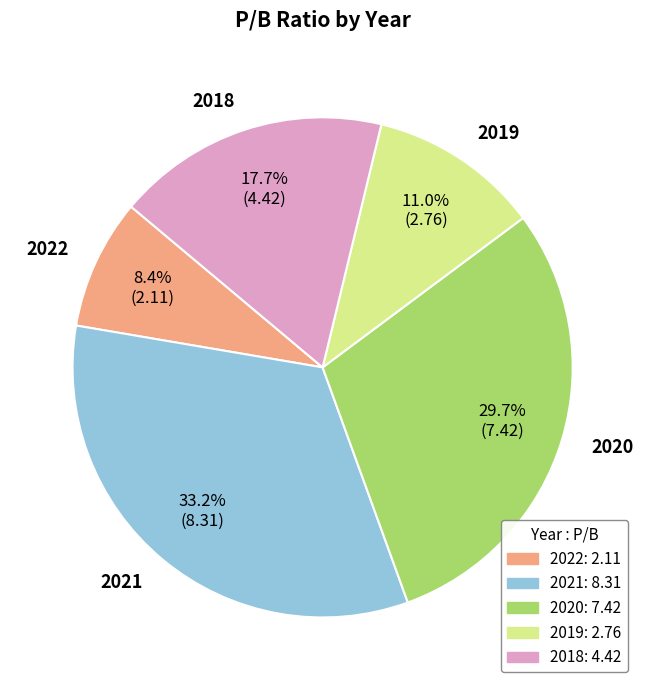

To the nearest percent, what is the difference between the 2021 and 2020 slice percentages?

4%